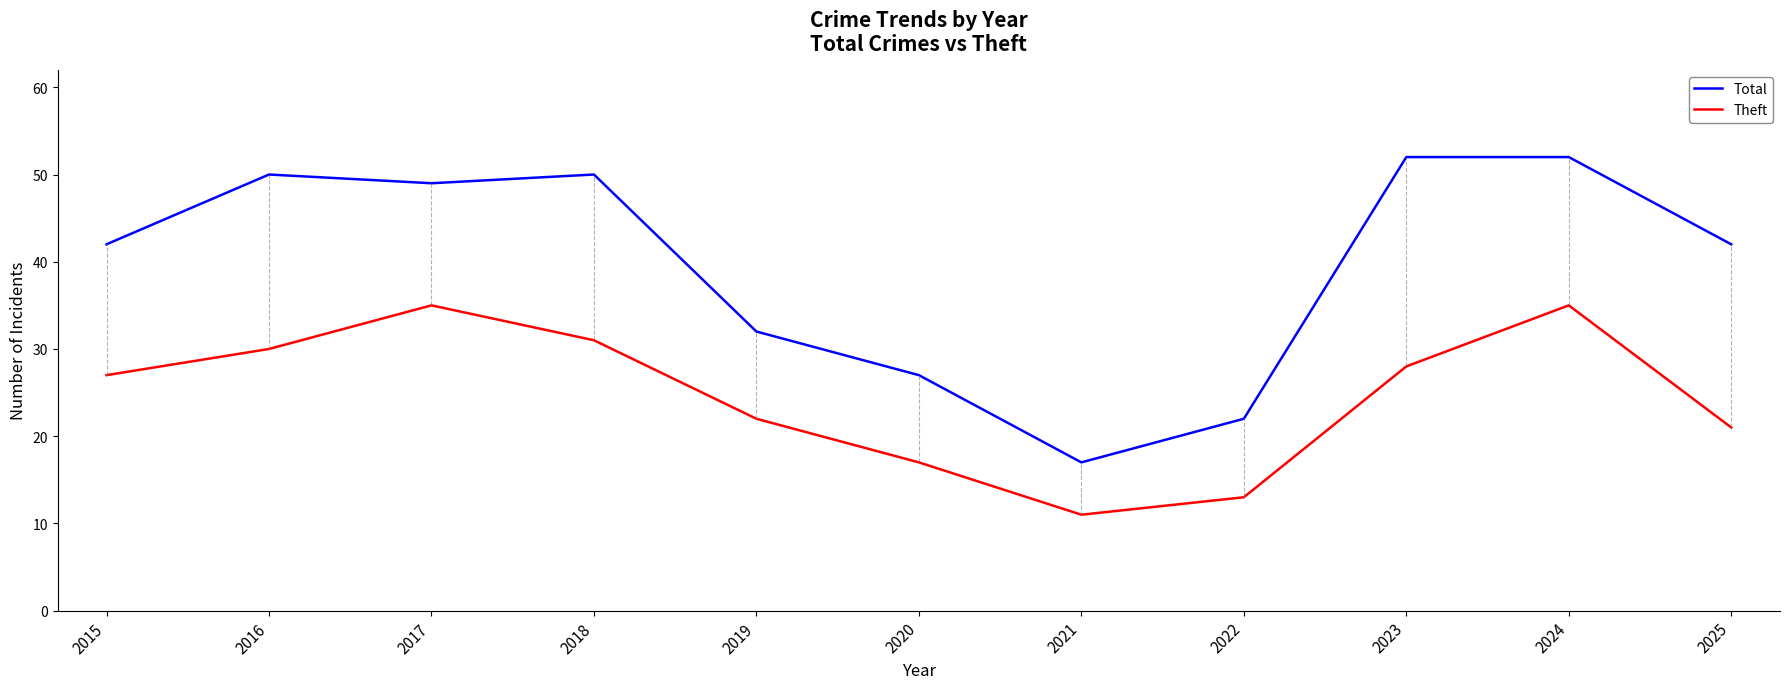

Reading right to left, extract all data points from this chart.

Total: 42	52	52	22	17	27	32	50	49	50	42
Theft: 21	35	28	13	11	17	22	31	35	30	27